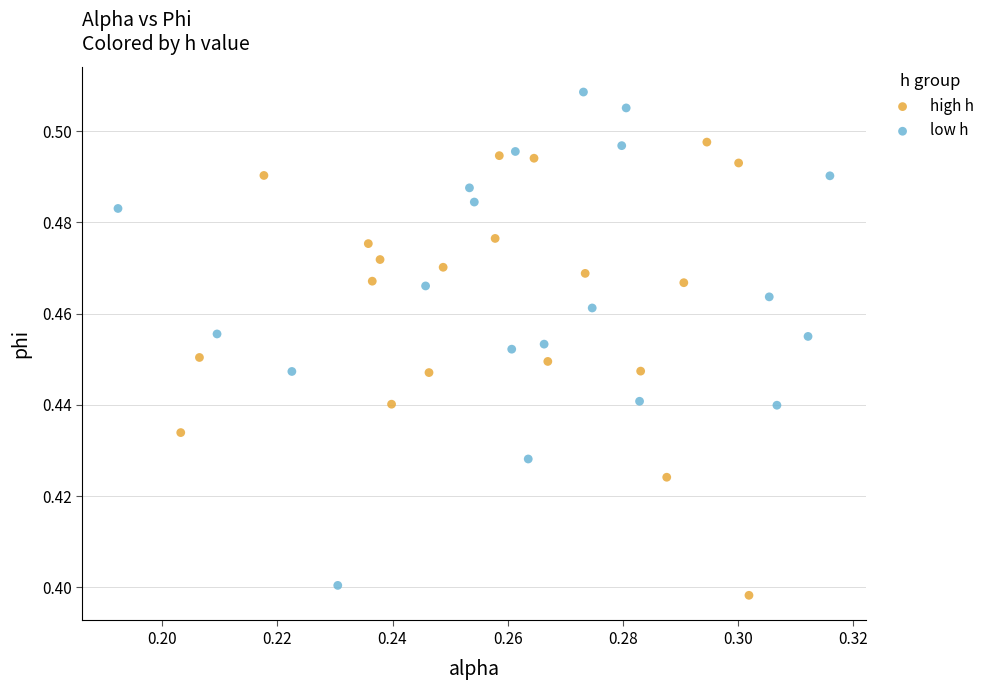

Which series reaches the maximum Y coordinate?

low h